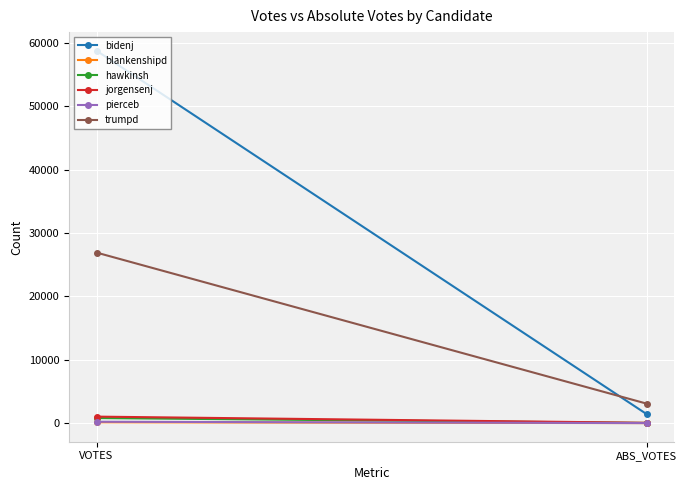

At which label is hawkinsh closest to 419?

ABS_VOTES